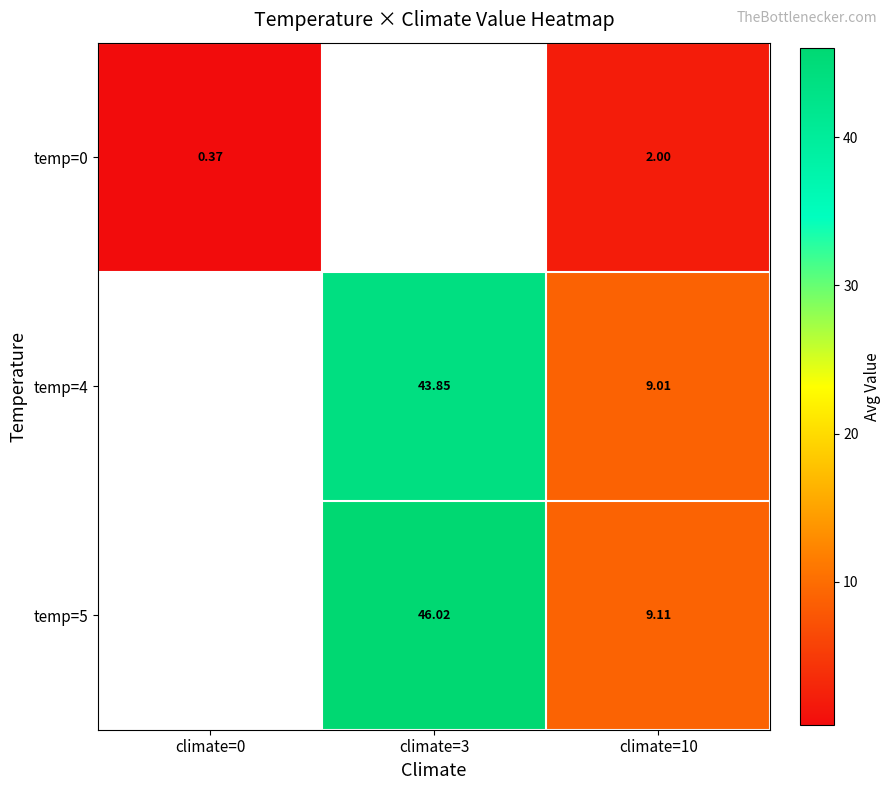

Is the value of temp=4 at climate=3 greater than the value of temp=5 at climate=3?

No